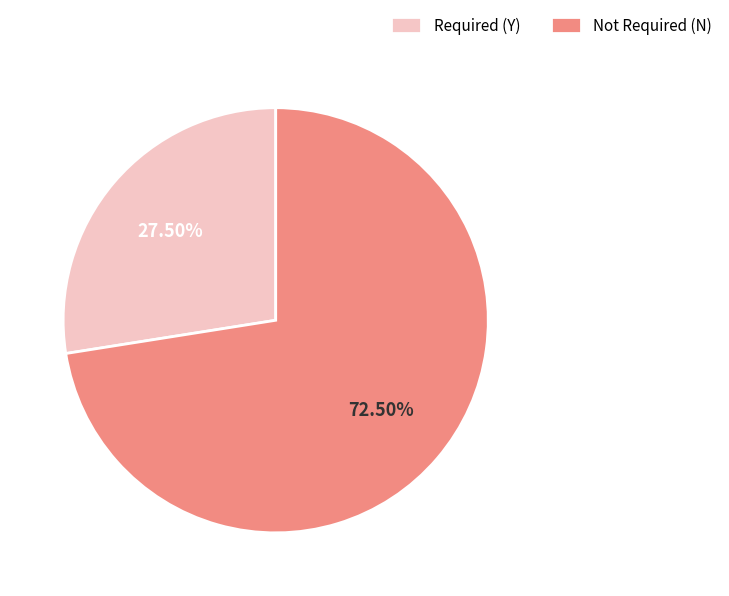

What is the smallest slice in the pie chart?

Required (Y)